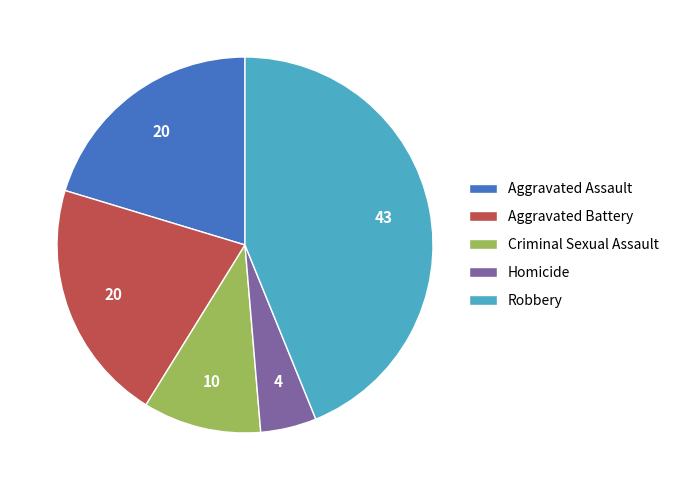

Is the sum of Aggravated Assault and Criminal Sexual Assault greater than half?

No